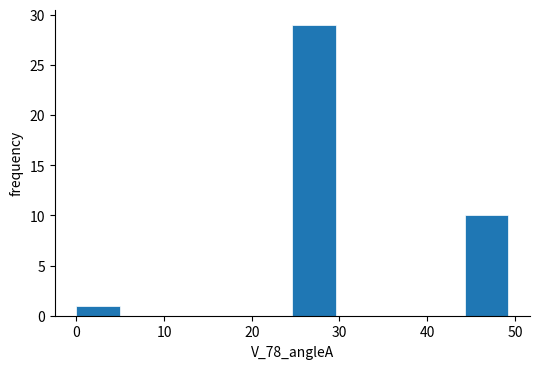

Reading left to right, transcribe this chart: for each bar, give the range it covers on the x-axis and its height. Neither the bar edges nor the heights are printed on the chart, so give them approximately, as read against the axes.

0 to 5: 1
5 to 10: 0
10 to 15: 0
15 to 20: 0
20 to 25: 0
25 to 30: 29
30 to 34: 0
34 to 39: 0
39 to 44: 0
44 to 49: 10